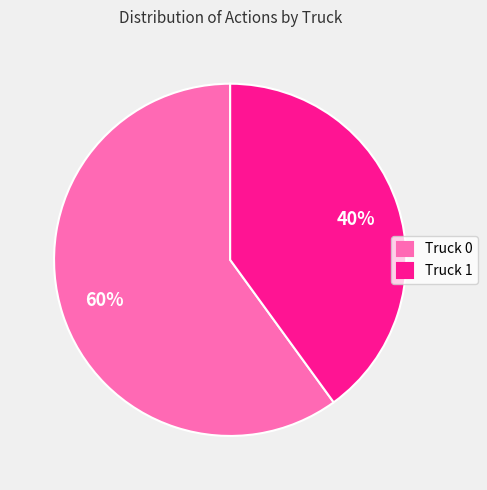

Does any single category account for the majority?

Yes